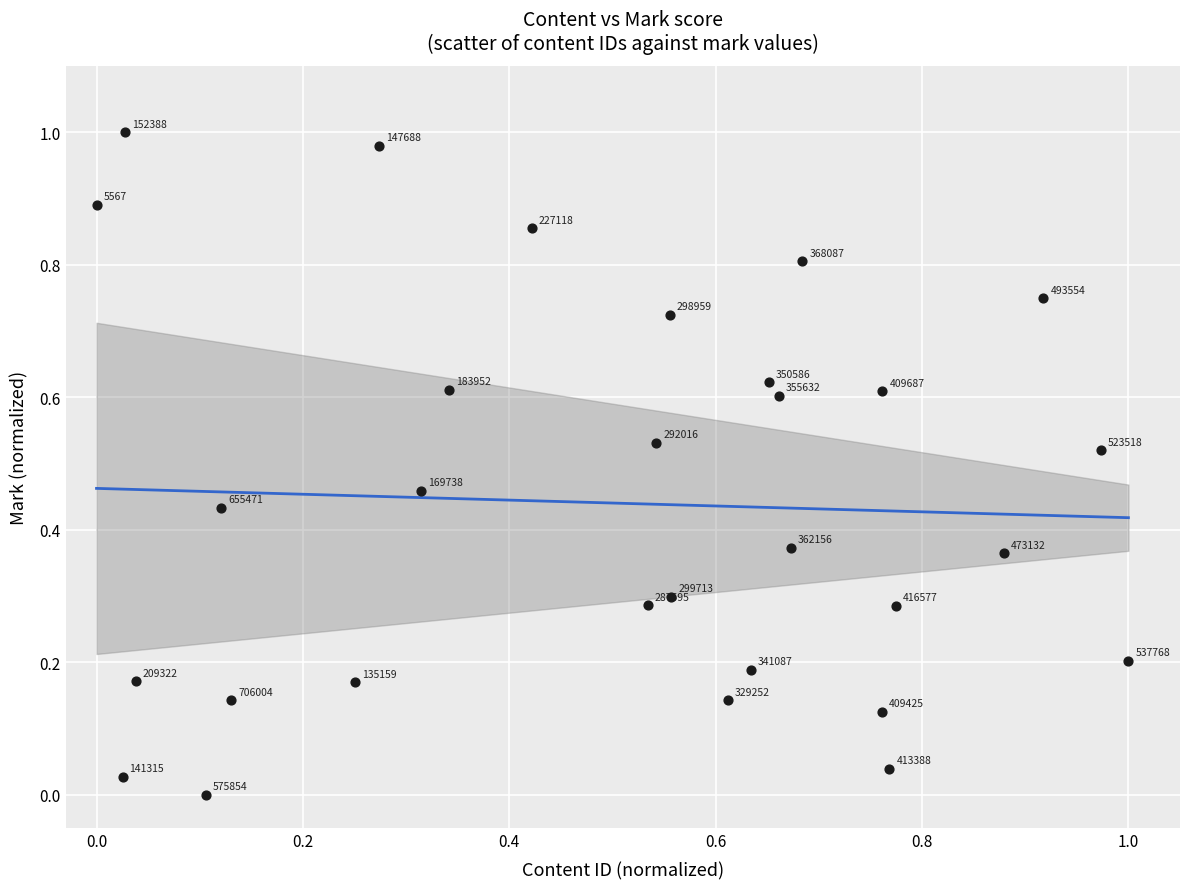

How many points are shown in the scatter plot?

30